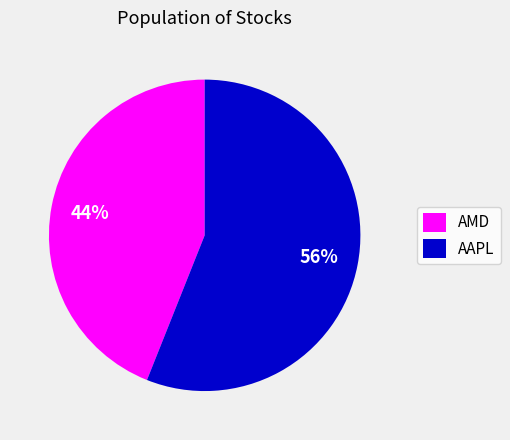

Which slice is the largest?

AAPL